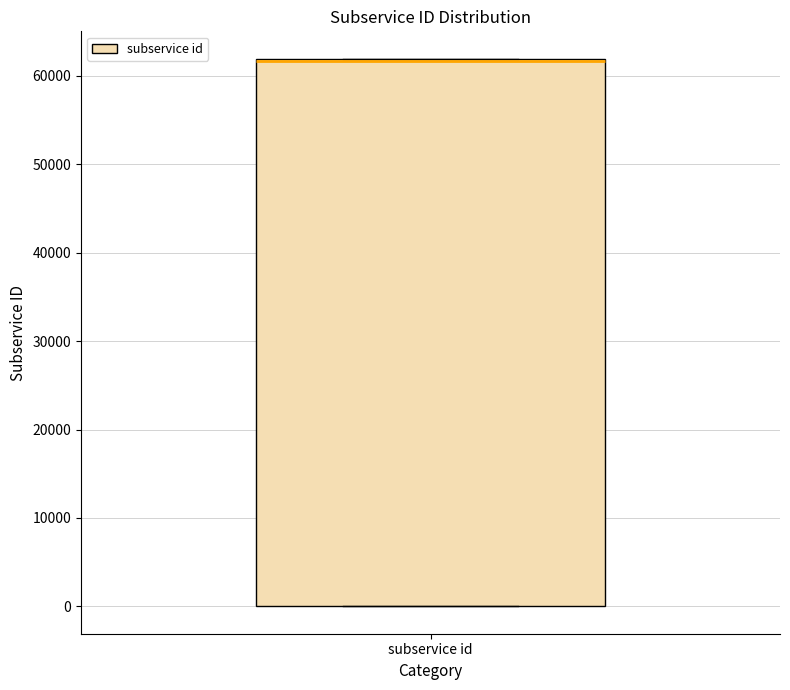

Where is the lower edge of the box for subservice id on the y-axis? The values are not printed on the chart, so give them approximately, as read against the axis.

0